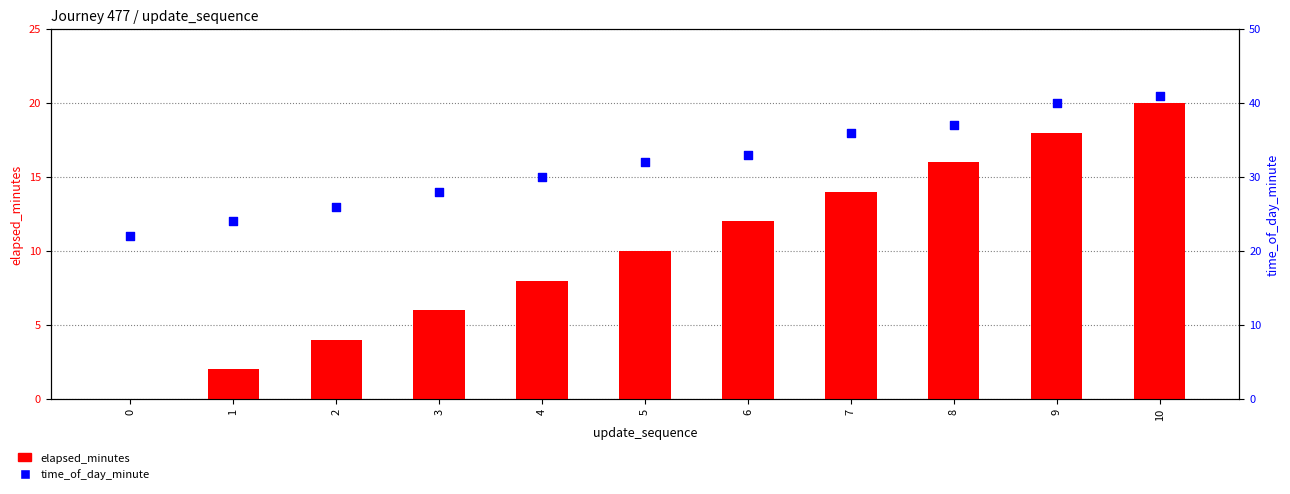

What is the total value across all series at 7?

50